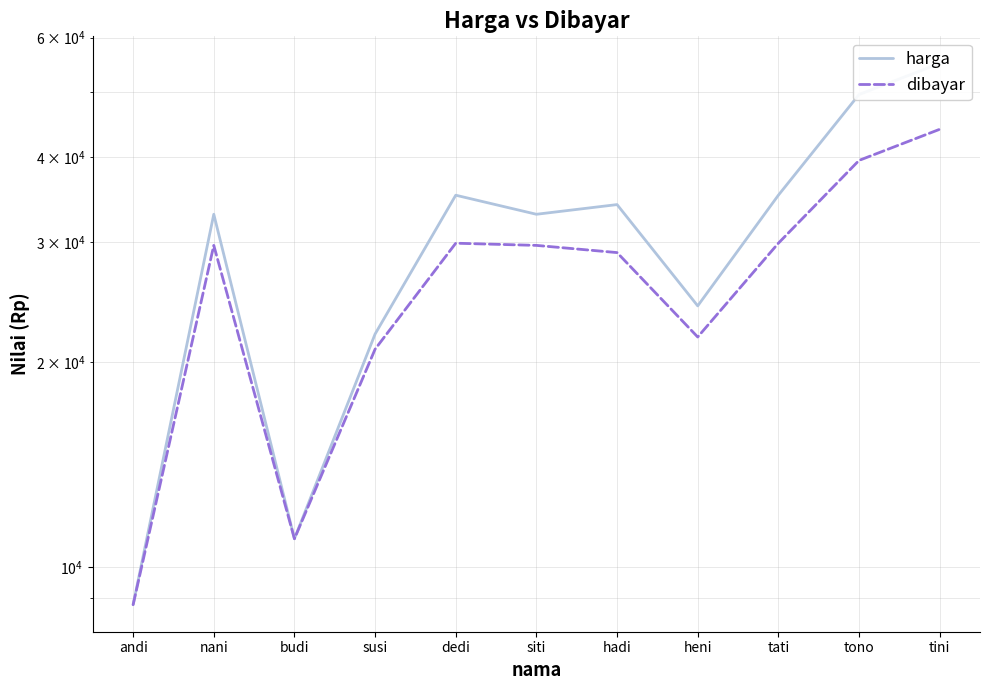

Which category has the lowest value across all series?

andi